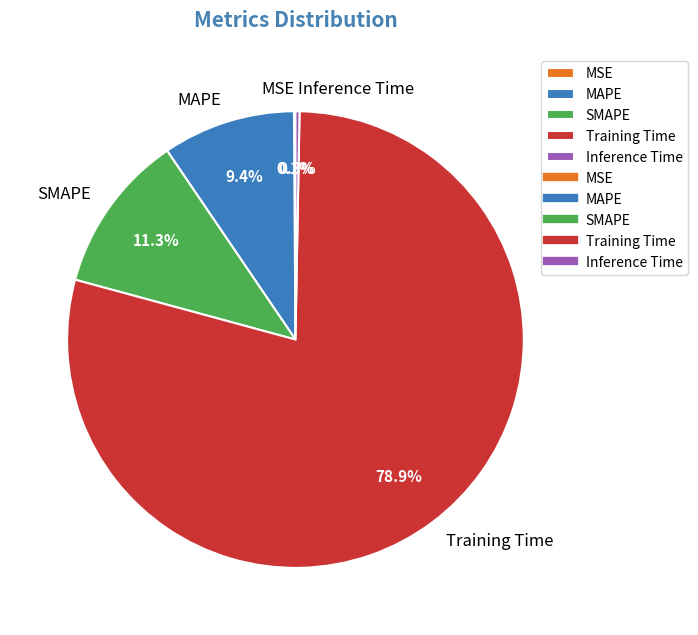

True or false: MAPE accounts for 17% of the total.

False